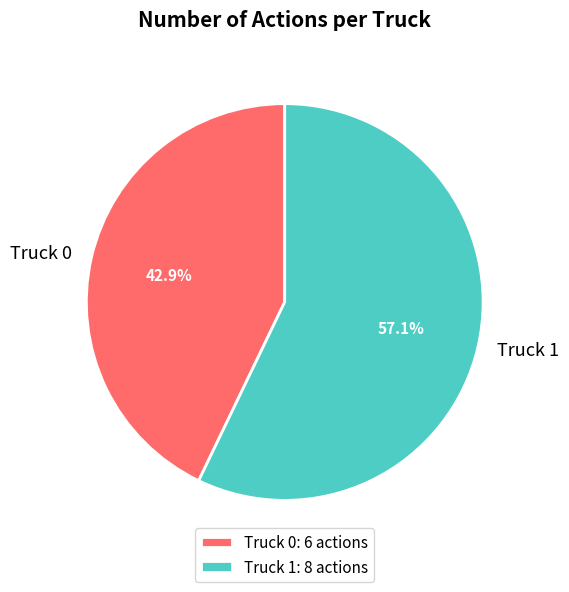

What percentage is NOT represented by Truck 1?

42.9%